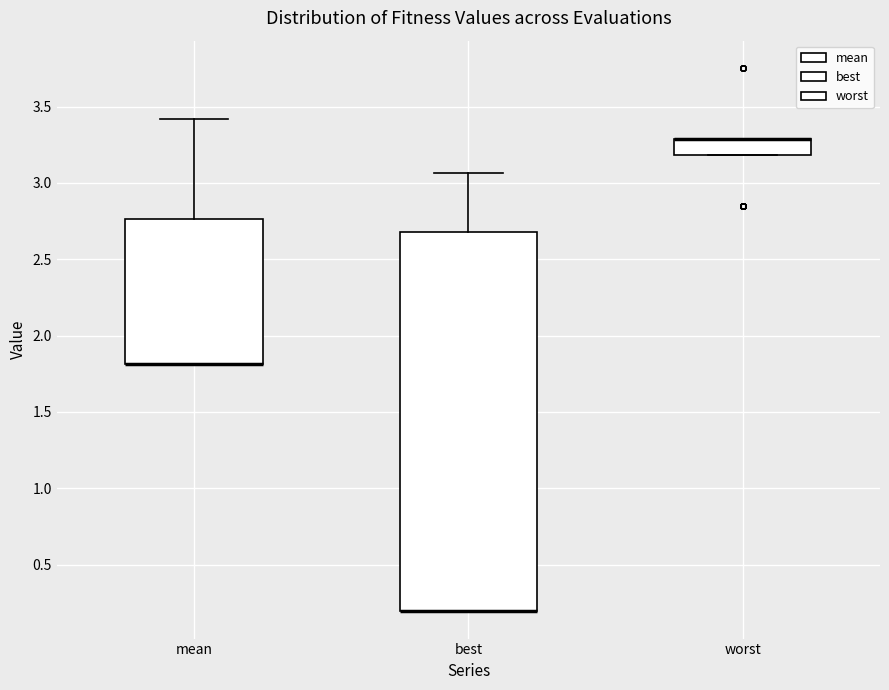

Where is the upper edge of the box for mean on the y-axis? The values are not printed on the chart, so give them approximately, as read against the axis.

2.75